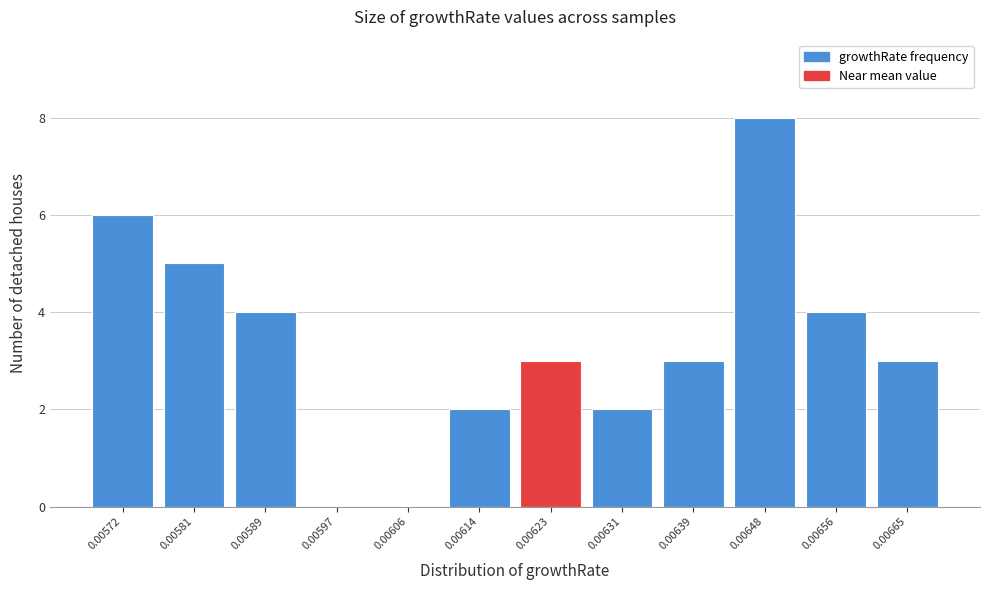

Reading right to left, list all the values displayed in this chart.

0.00665=3	0.00656=4	0.00648=8	0.00639=3	0.00631=2	0.00623=3	0.00614=2	0.00606=0	0.00597=0	0.00589=4	0.00581=5	0.00572=6